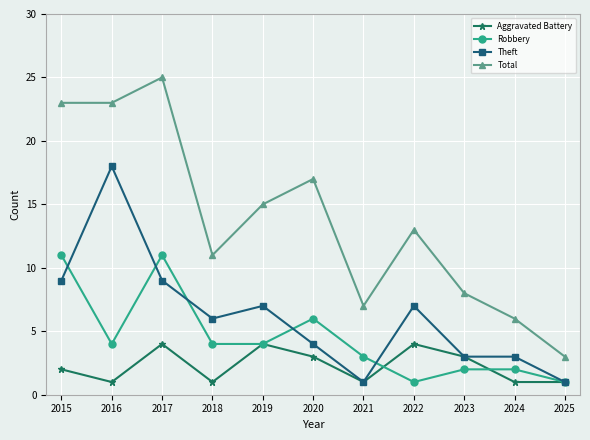

Count the Robbery values in the range 2 to 6.

7